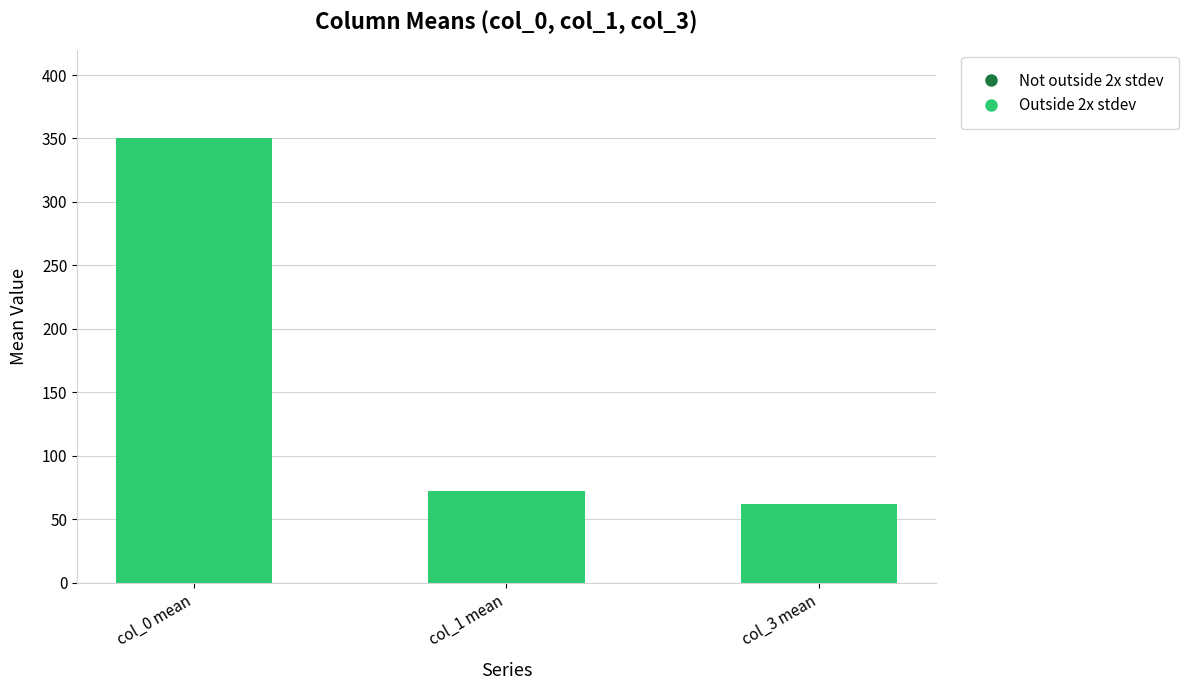

List the labels in order of value, smallest first.

col_3 mean, col_1 mean, col_0 mean